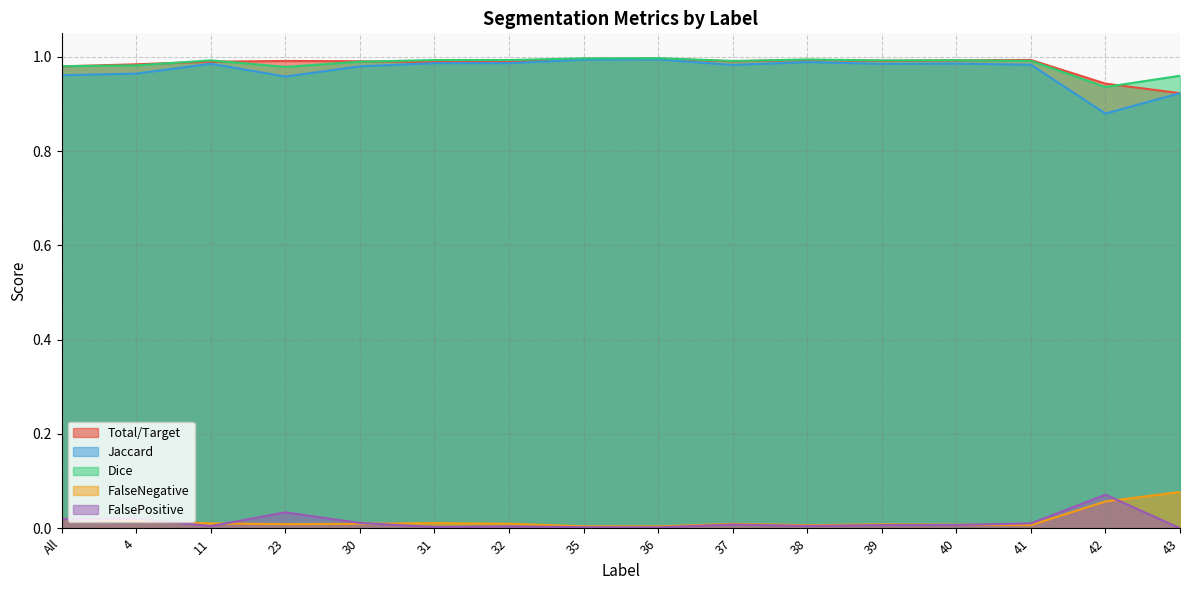

What is the sum of the Total/Target values at 31 and 4?

2.0